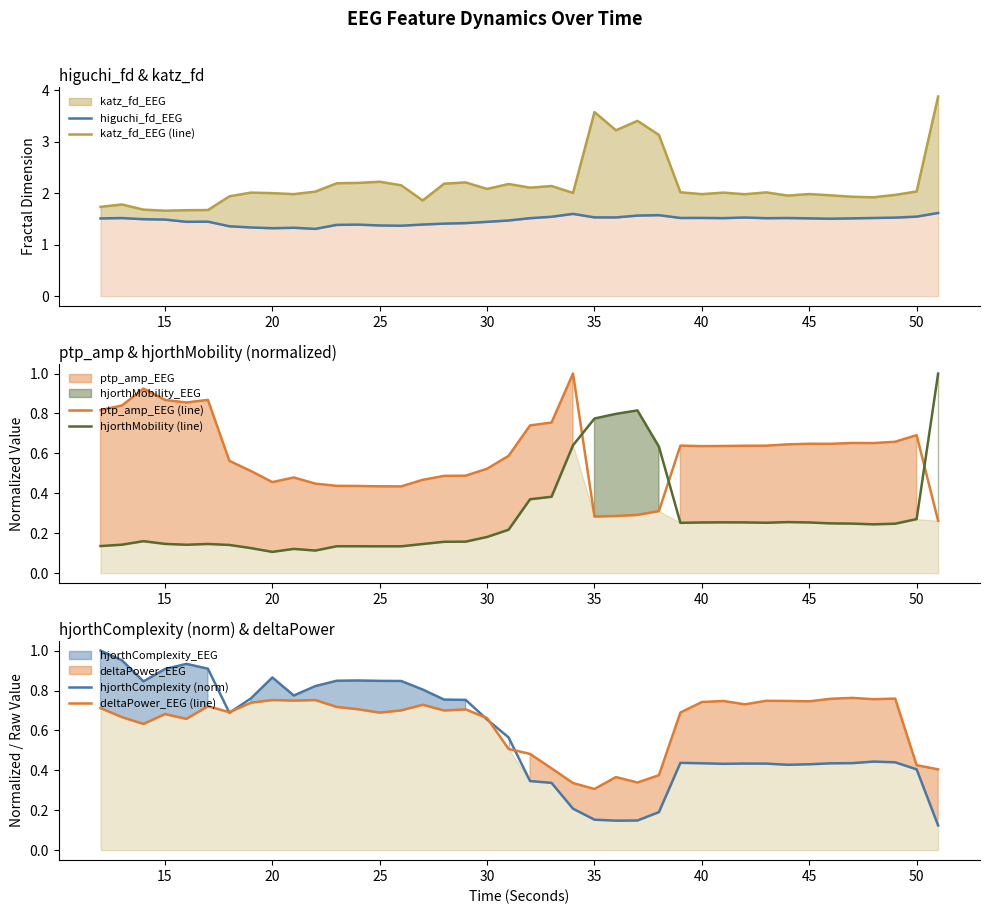

Where is deltaPower_EEG (line) nearest to the value 0?

35